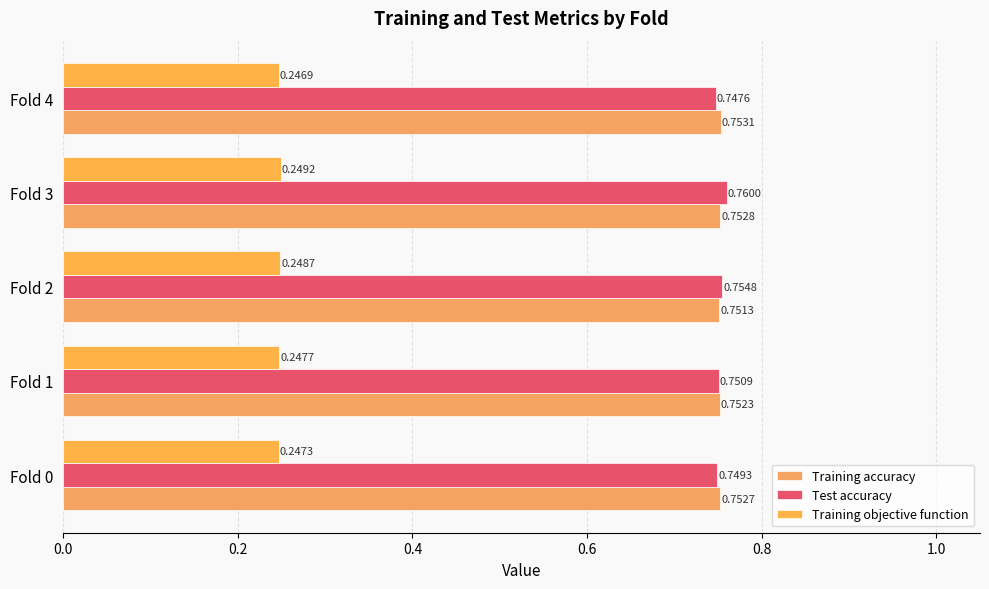

What is the value of the Training accuracy bar at the 2nd from the left?

0.8